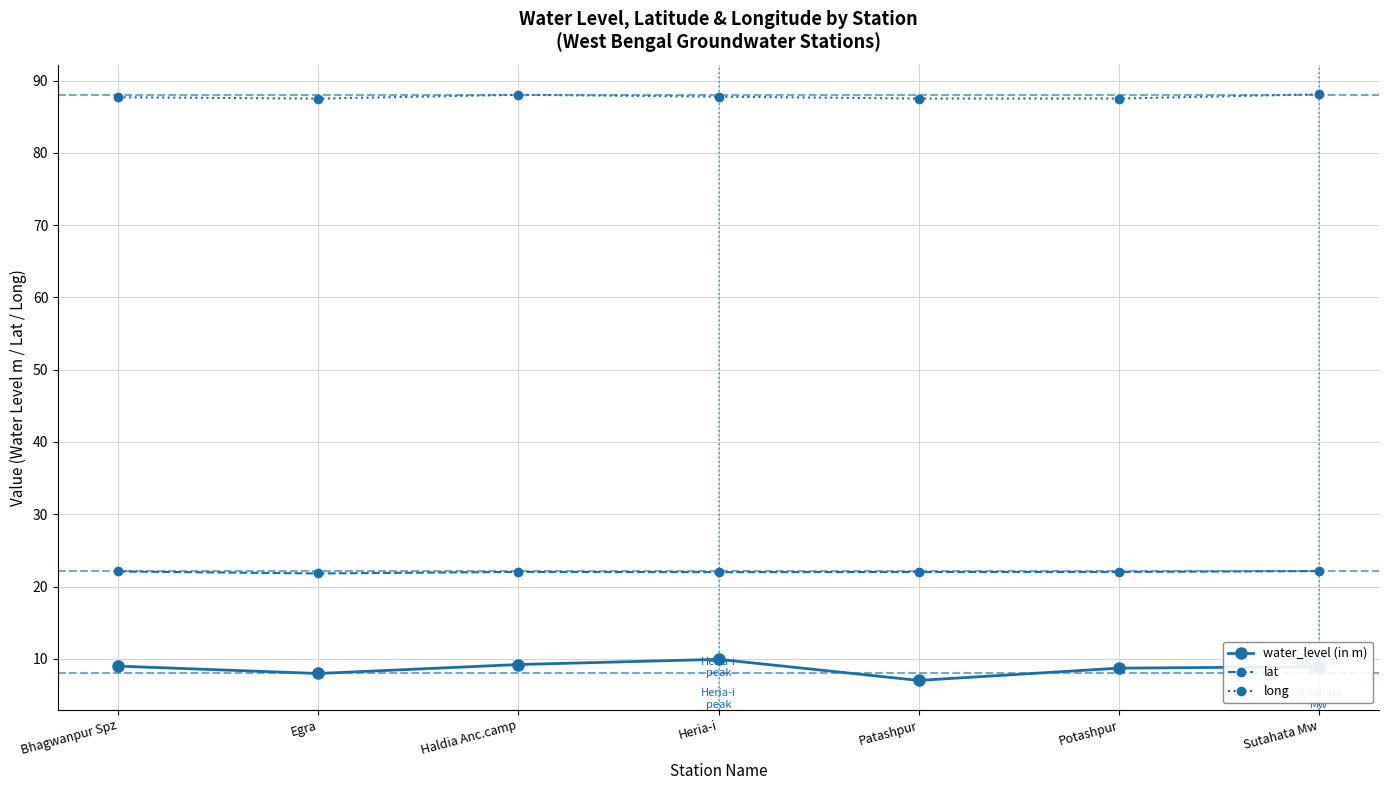

Does the chart have visible grid lines?

Yes